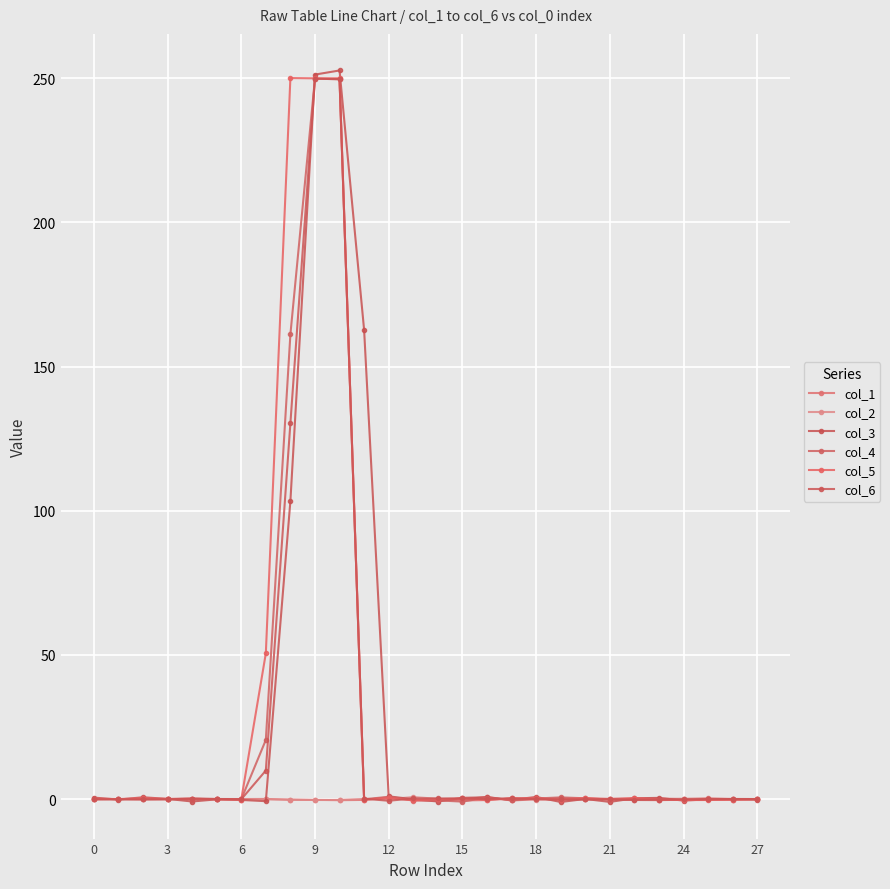

How many distinct data groups are displayed?

6